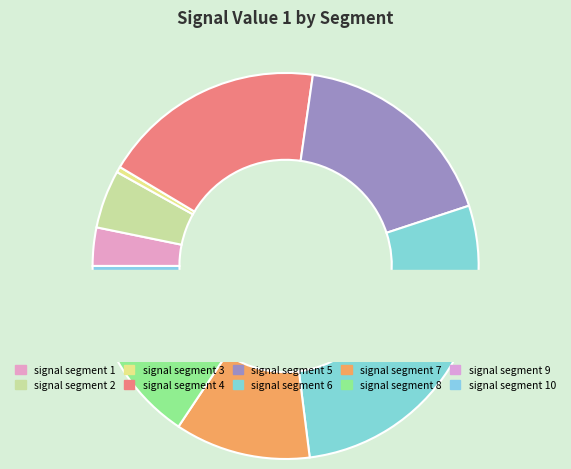

Count the number of slices in the pie.

10